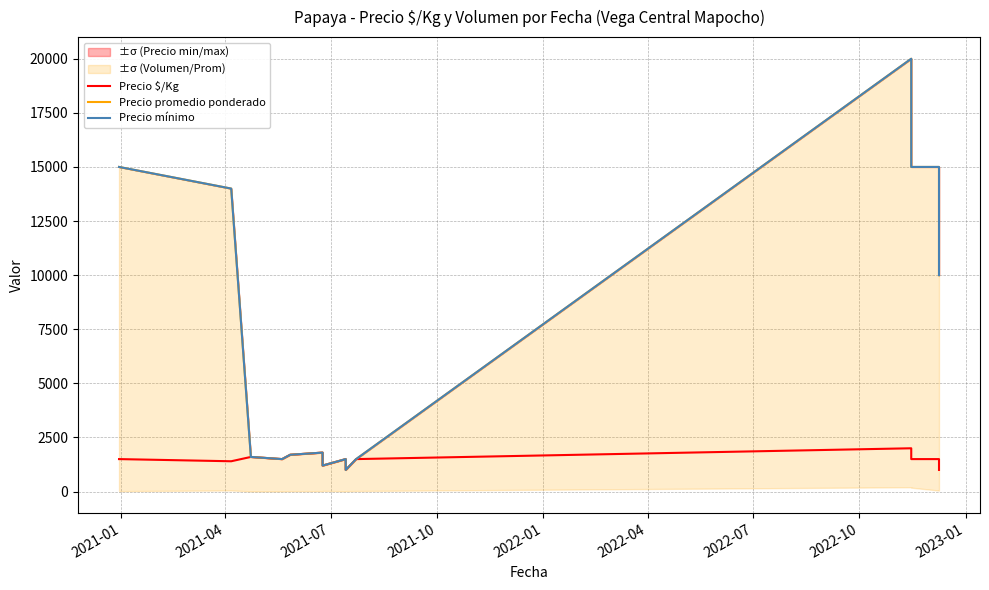

How many values in the Precio $/Kg series are below 1500?

4